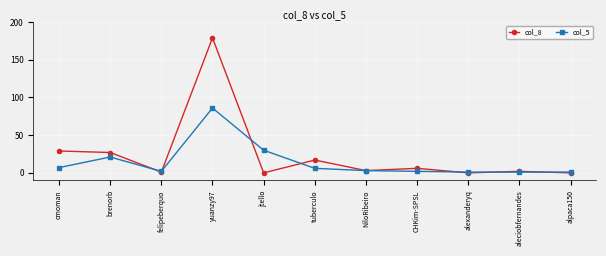

Count the number of categories in the chart.

11